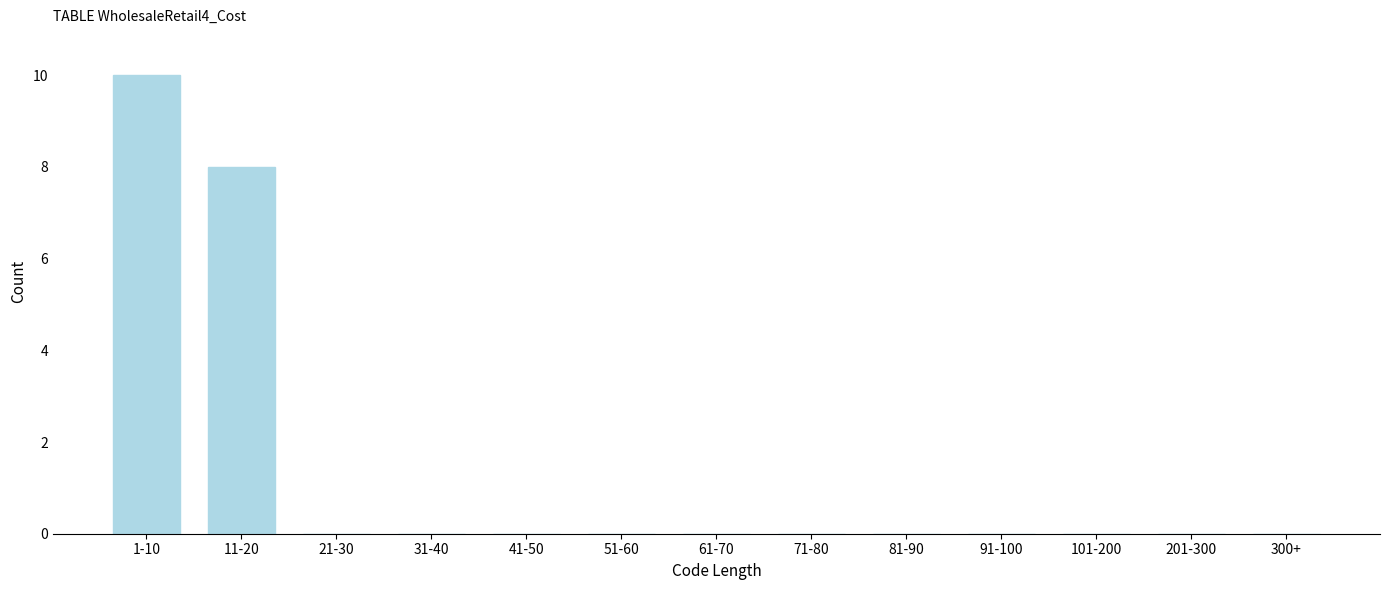

Reading right to left, transcribe all the data shown in this chart.

300+=0	201-300=0	101-200=0	91-100=0	81-90=0	71-80=0	61-70=0	51-60=0	41-50=0	31-40=0	21-30=0	11-20=8	1-10=10